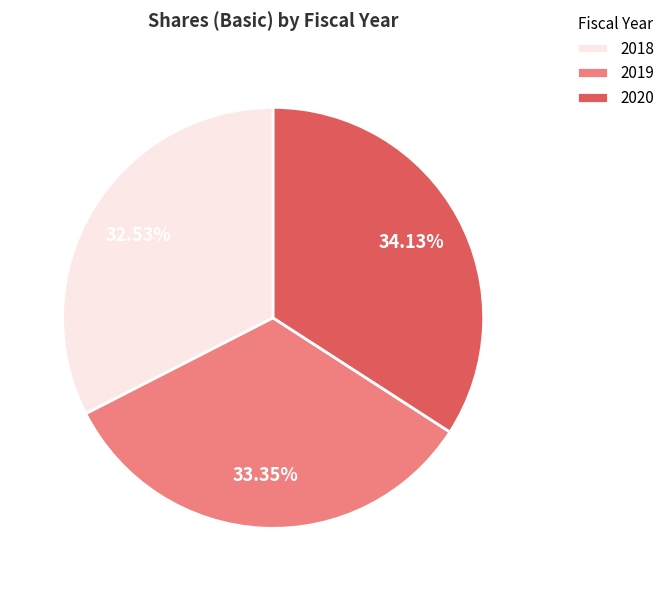

Is there a majority slice in this chart?

No